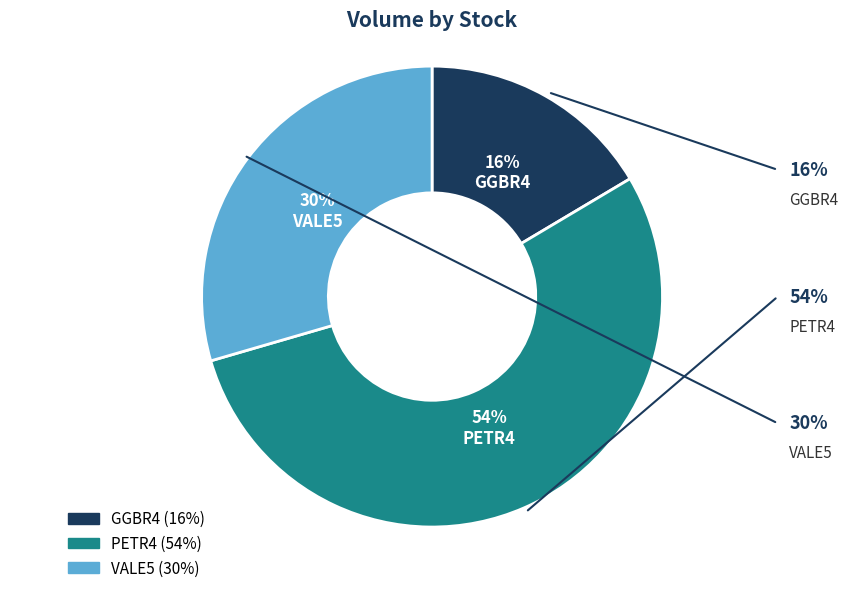

True or false: GGBR4 accounts for 16% of the total.

True